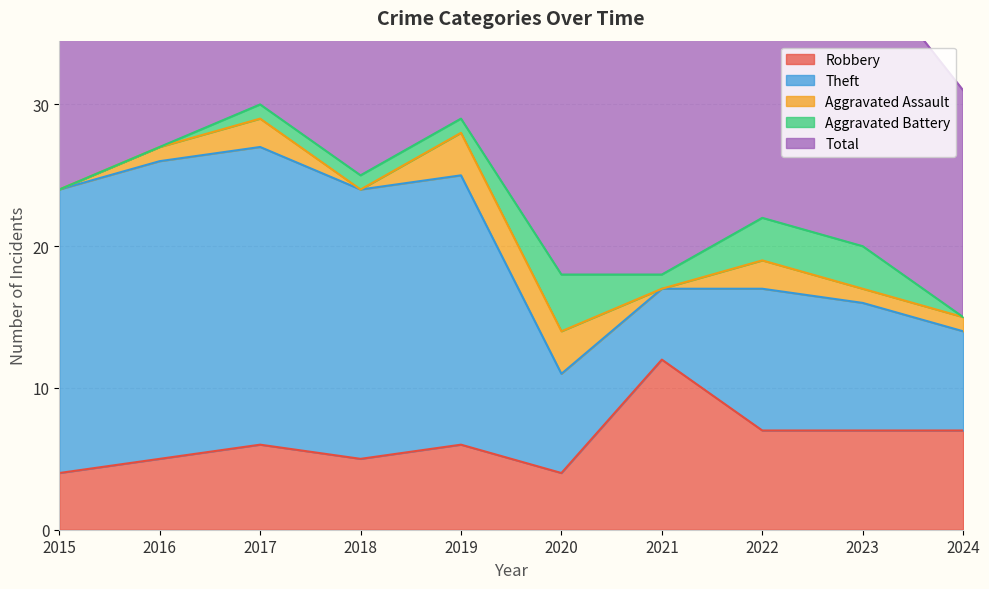

What are all the series names shown in the legend?

Robbery, Theft, Aggravated Assault, Aggravated Battery, Total